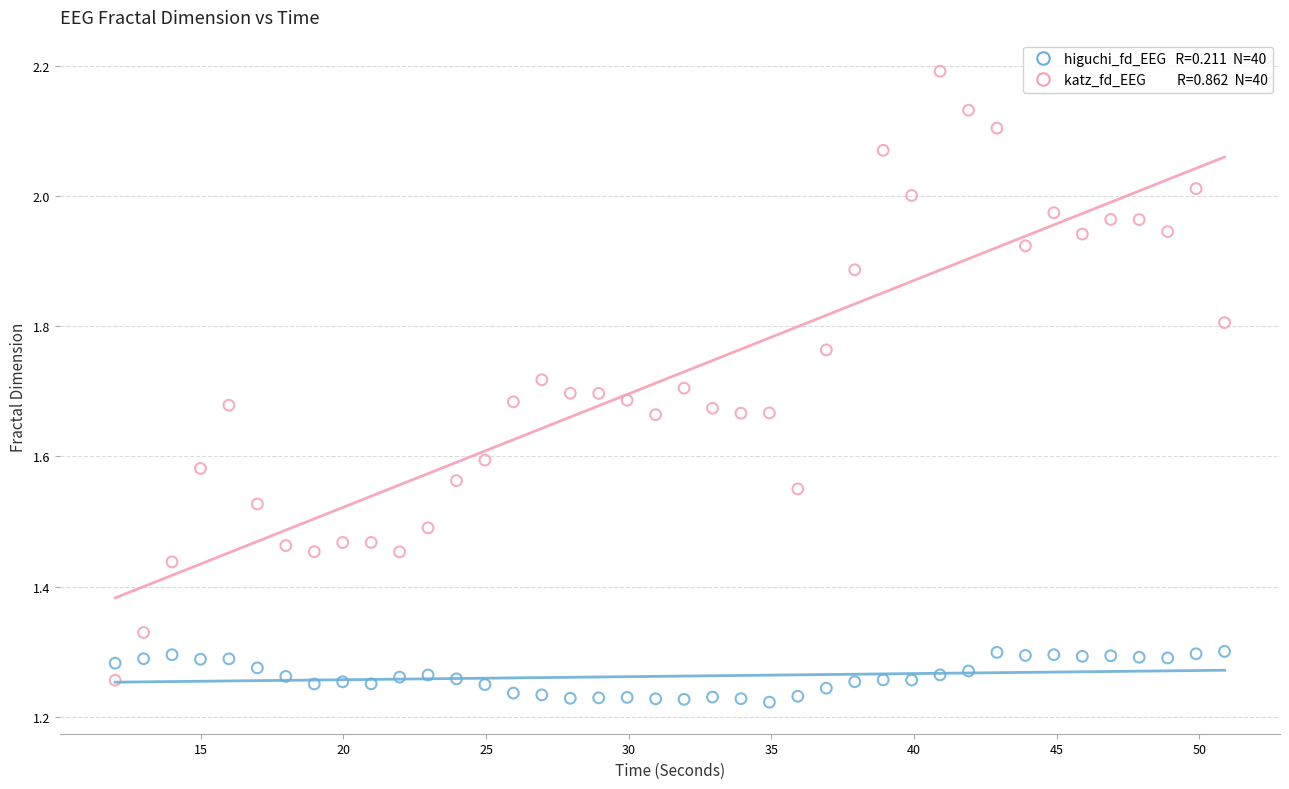

Across all data points, what is the range of Y values (max minus min)?

1.0